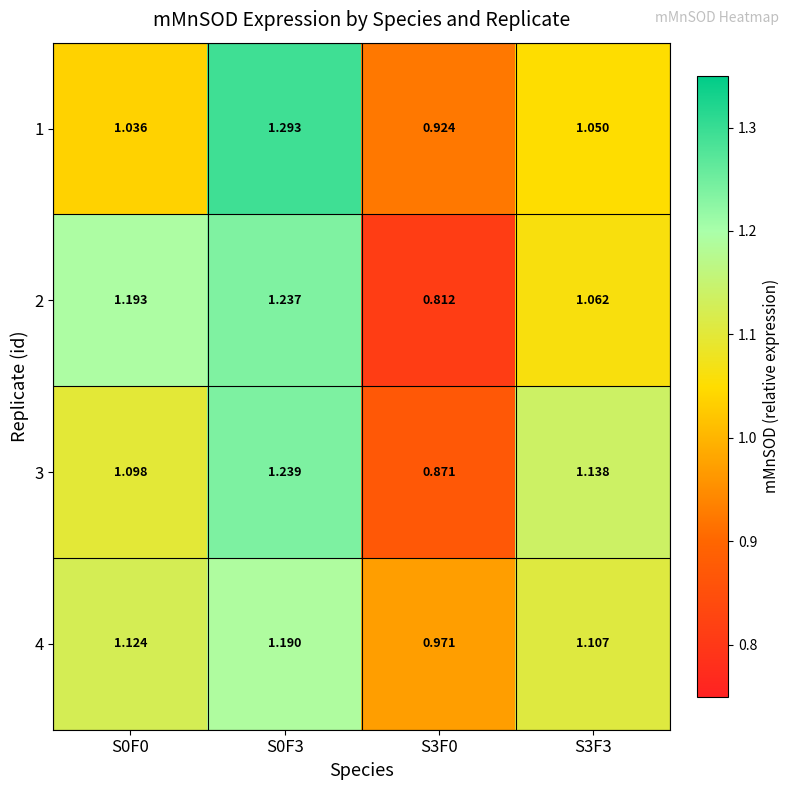

What is the spread (max minus min) of values at S0F0?

0.2